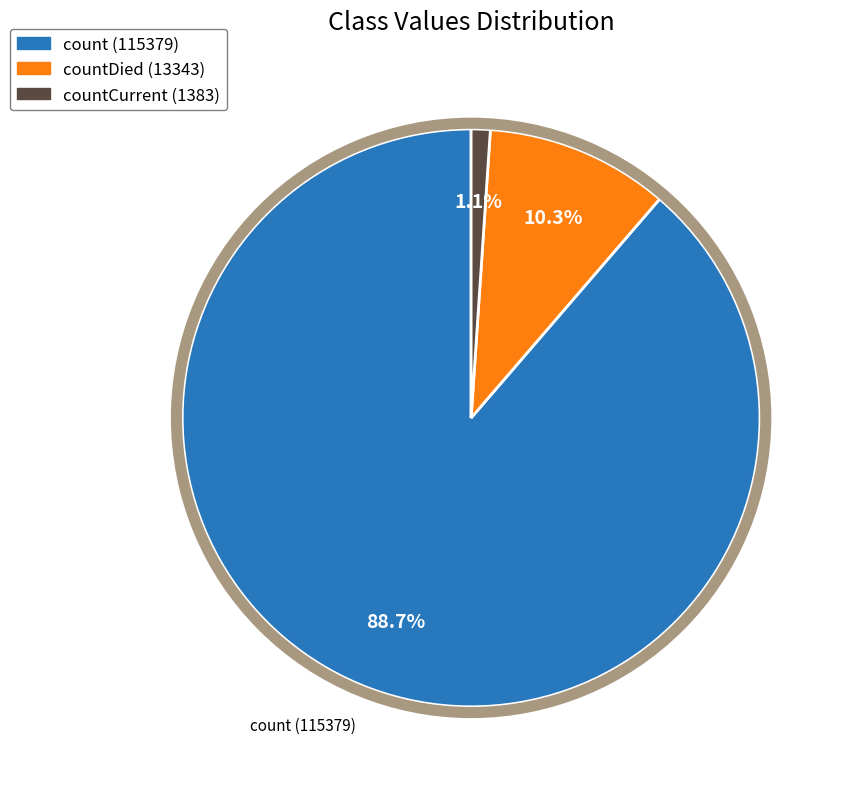

How many segments does this pie chart have?

3